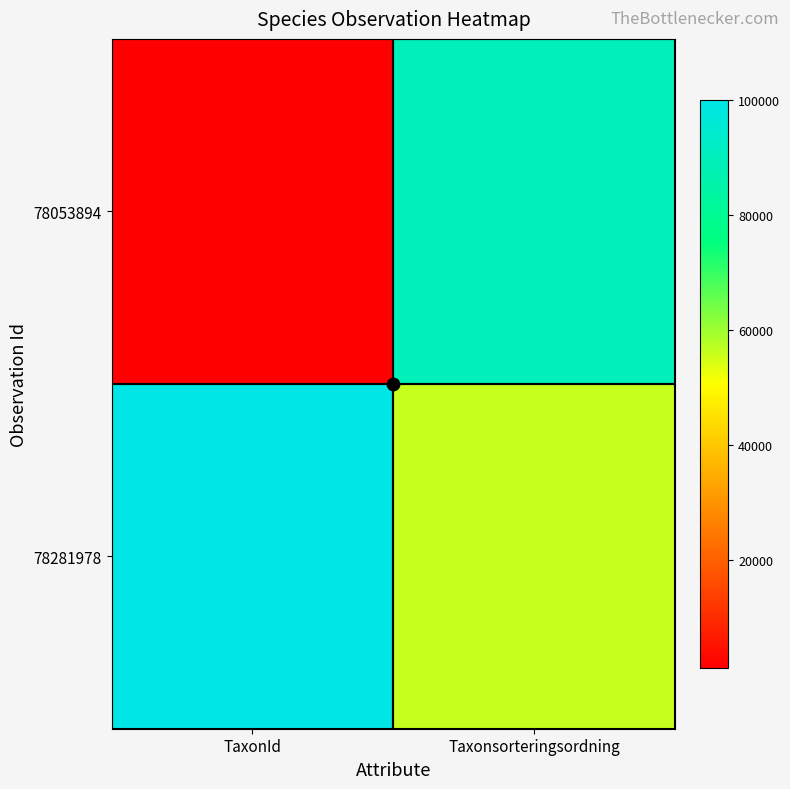

Which series has the largest total across all categories?

78281978